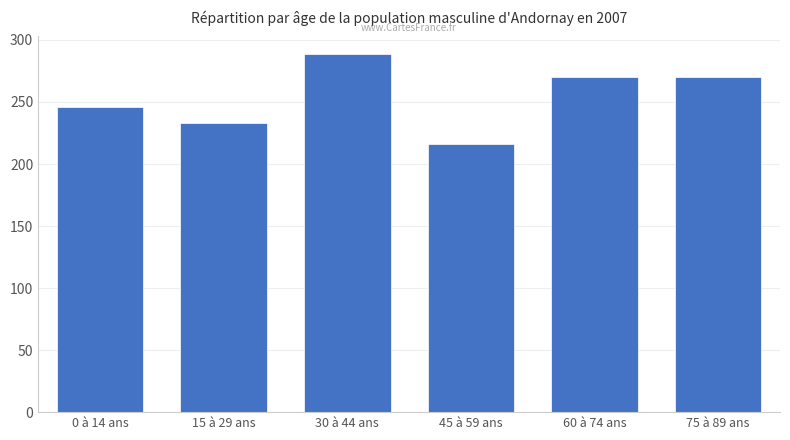

What is the greatest value displayed?

288.4